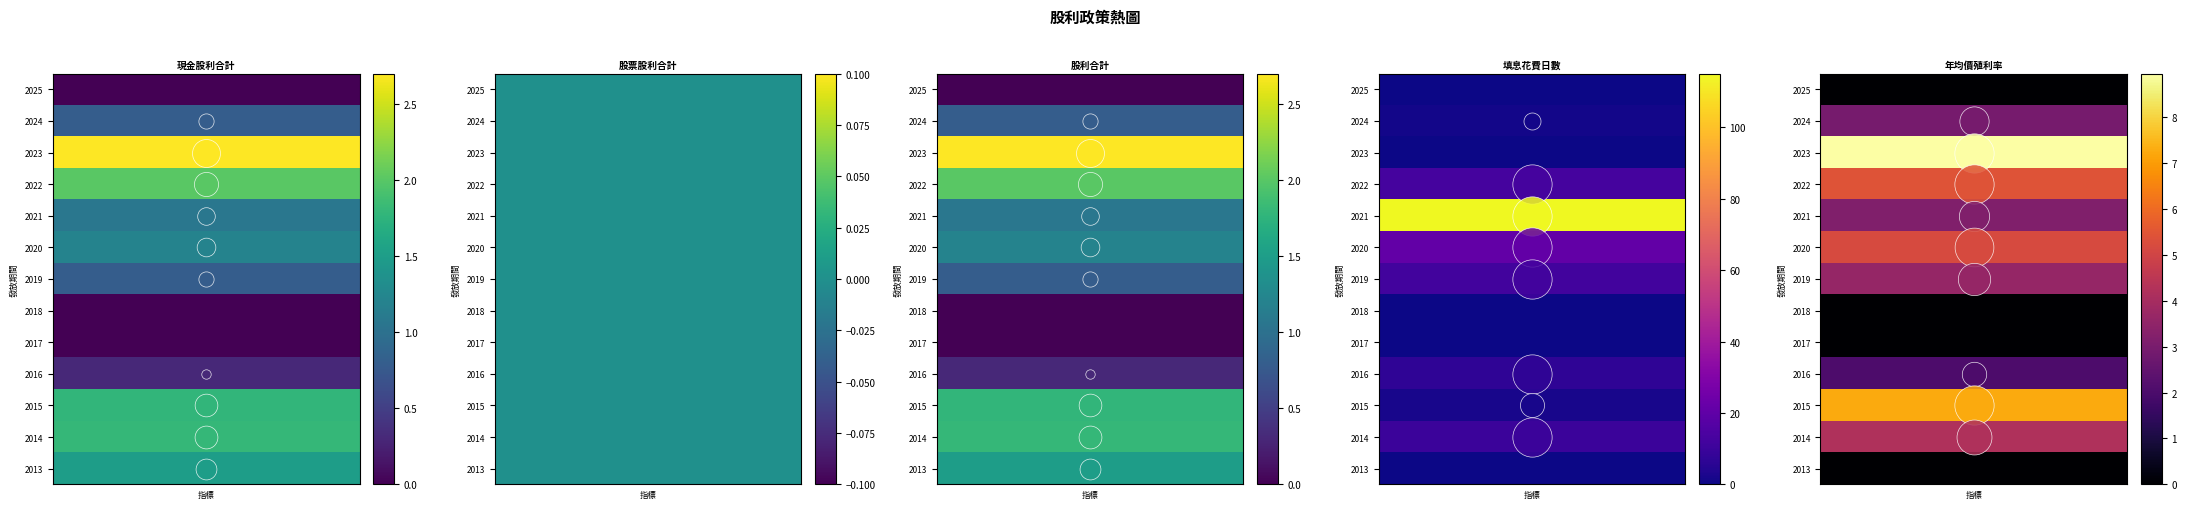

Reading left to right, extract all data points from this chart.

現金股利合計: 2025=0.0	2024=0.8	2023=2.7	2022=2.0	2021=1.1	2020=1.2	2019=0.8	2018=0.0	2017=0.0	2016=0.3	2015=1.8	2014=1.8	2013=1.5
股票股利合計: 2025=0.0	2024=0.0	2023=0.0	2022=0.0	2021=0.0	2020=0.0	2019=0.0	2018=0.0	2017=0.0	2016=0.0	2015=0.0	2014=0.0	2013=0.0
股利合計: 2025=0.0	2024=0.8	2023=2.7	2022=2.0	2021=1.1	2020=1.2	2019=0.8	2018=0.0	2017=0.0	2016=0.3	2015=1.8	2014=1.8	2013=1.5
填息花費日數: 2025=0.0	2024=1.0	2023=0.0	2022=13.0	2021=115.0	2020=21.0	2019=12.0	2018=0.0	2017=0.0	2016=7.0	2015=2.0	2014=10.0	2013=0.0
年均價殖利率: 2025=0.0	2024=3.0	2023=8.9	2022=5.4	2021=3.2	2020=5.2	2019=3.6	2018=0.0	2017=0.0	2016=2.1	2015=7.3	2014=4.2	2013=0.0